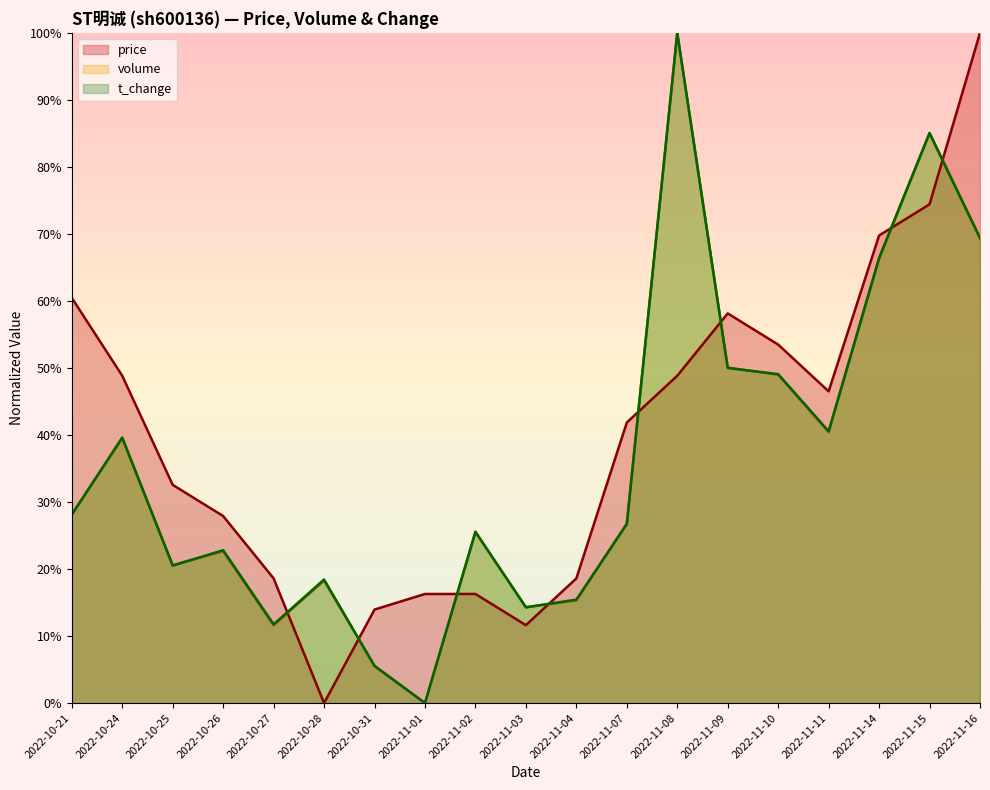

Is it true that price equals 74.4 at 2022-11-15?

True